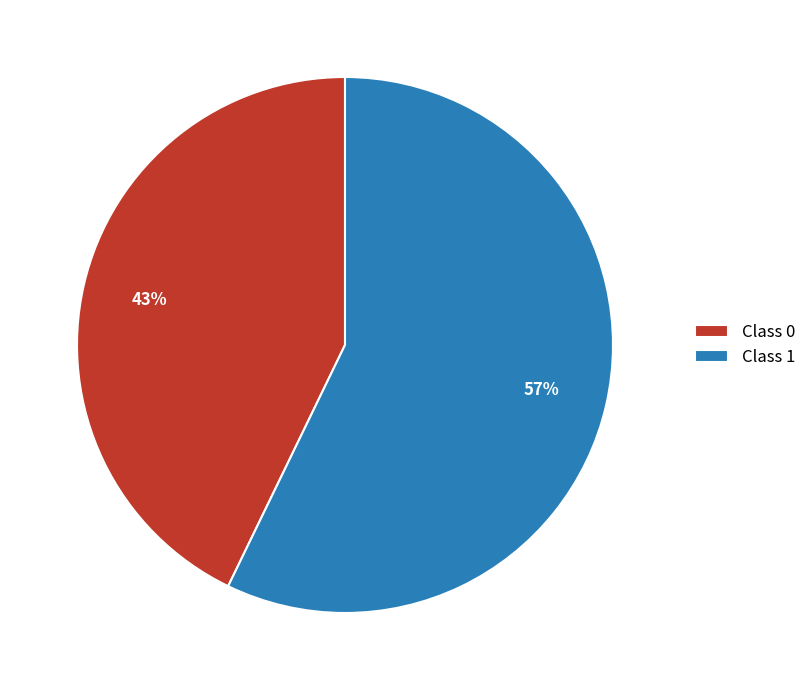

To the nearest percent, what percentage of the pie is Class 1?

57%